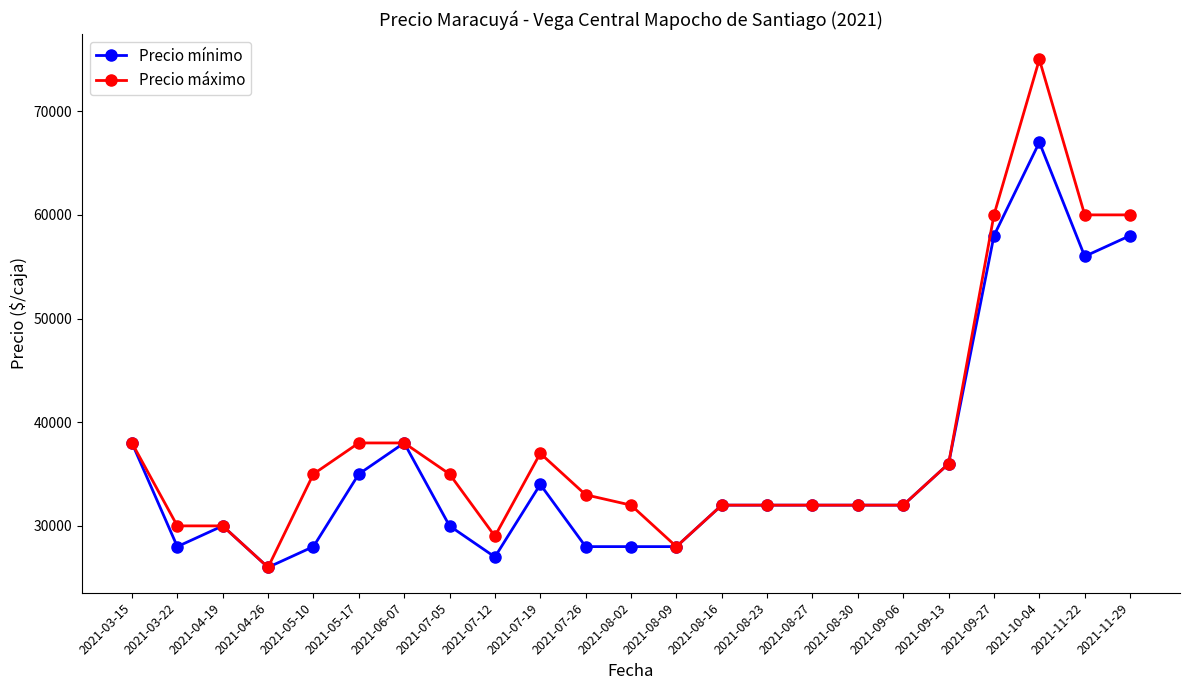

List the series in order of their peak value, highest first.

Precio máximo, Precio mínimo